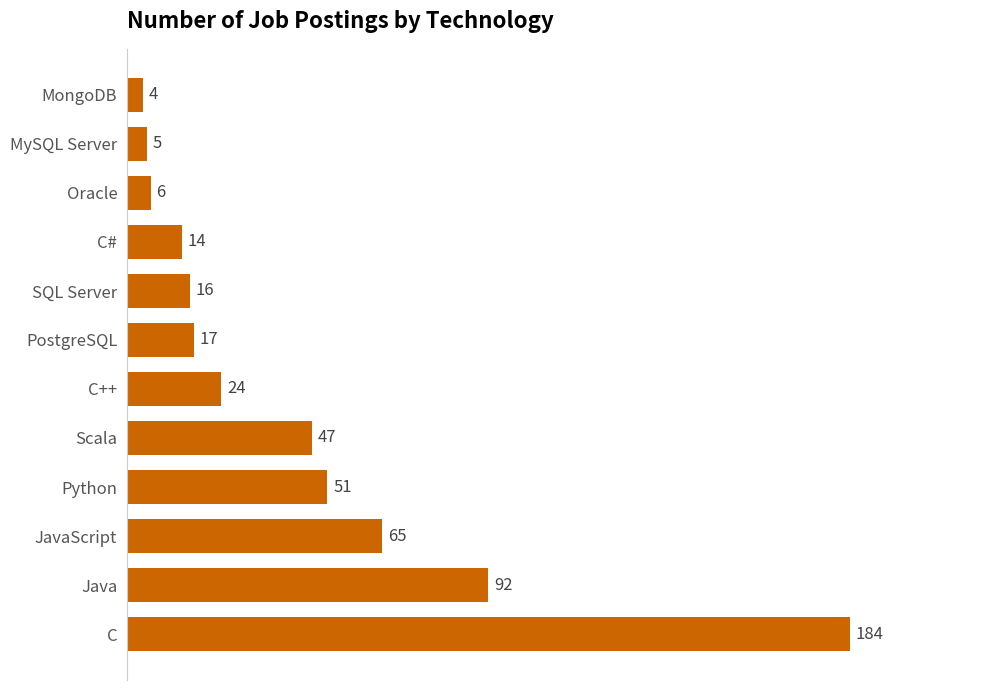

Reading bottom to top, what are all the values shown in this chart?

184	92	65	51	47	24	17	16	14	6	5	4